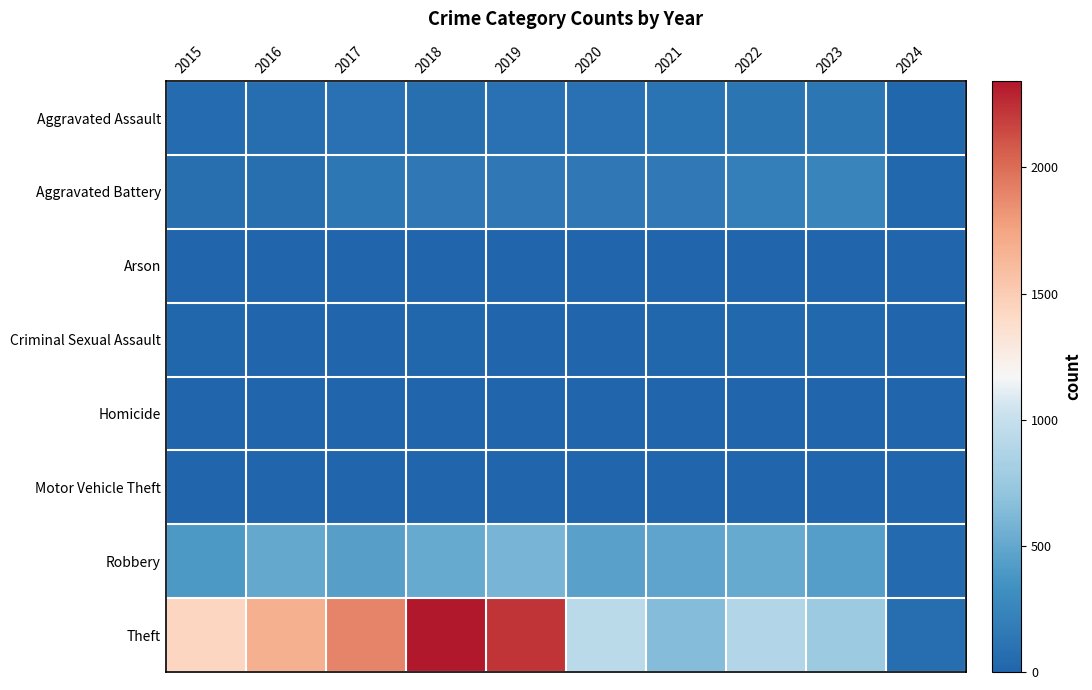

At how many categories does at least one series exceed 930?

5